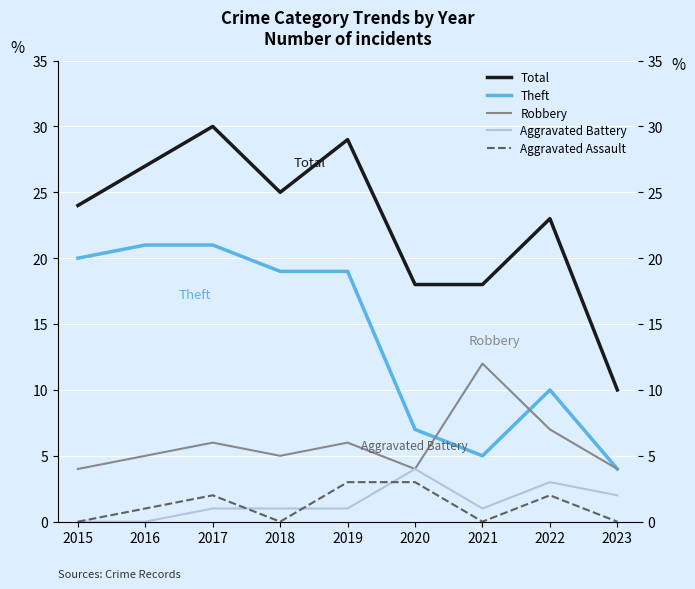

How many data points in Theft are less than 19?

4